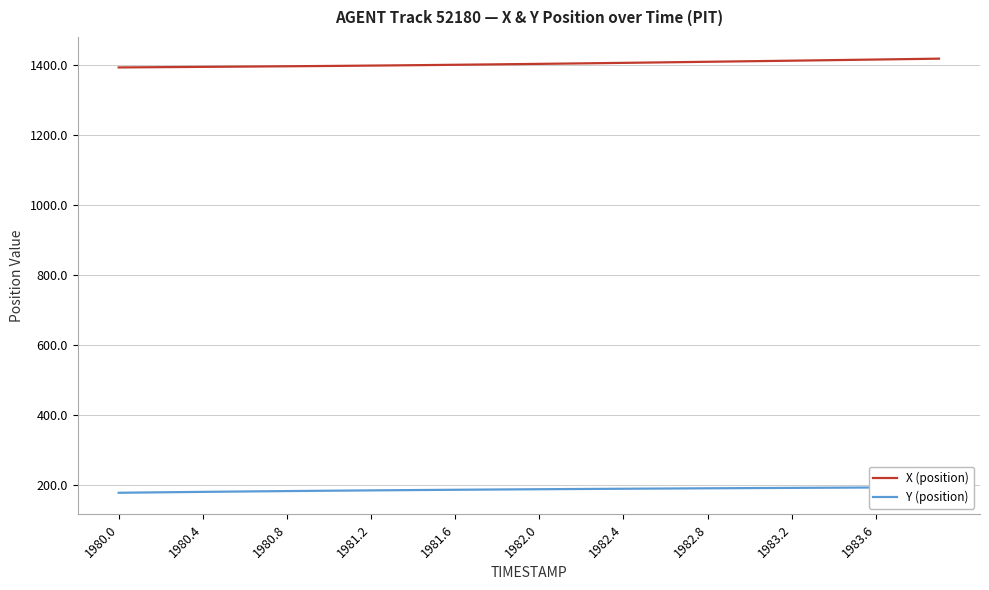

What is the maximum value for Y (position)?

193.4